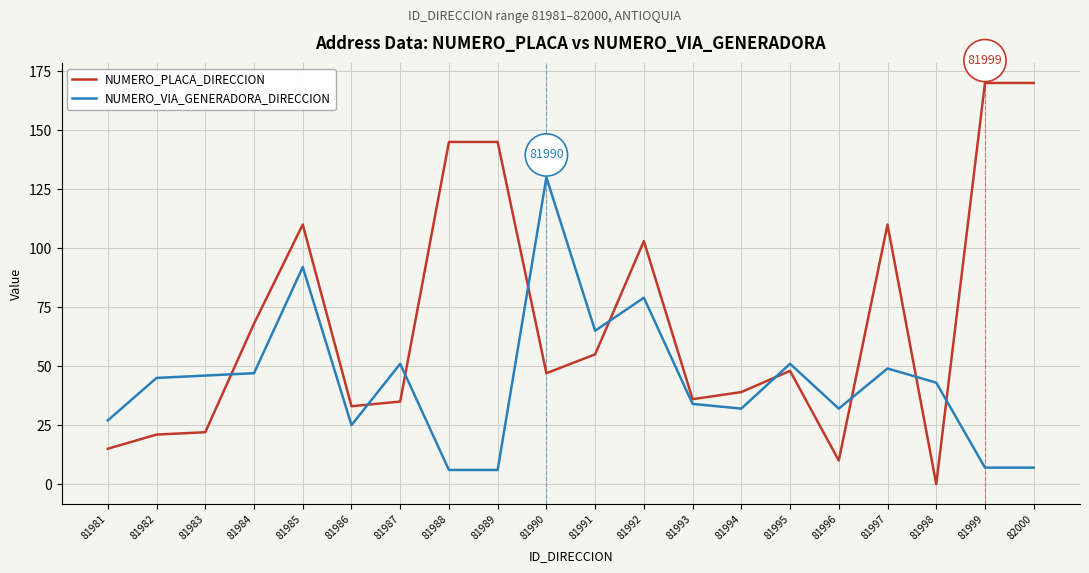

How many lines are shown in the chart?

2